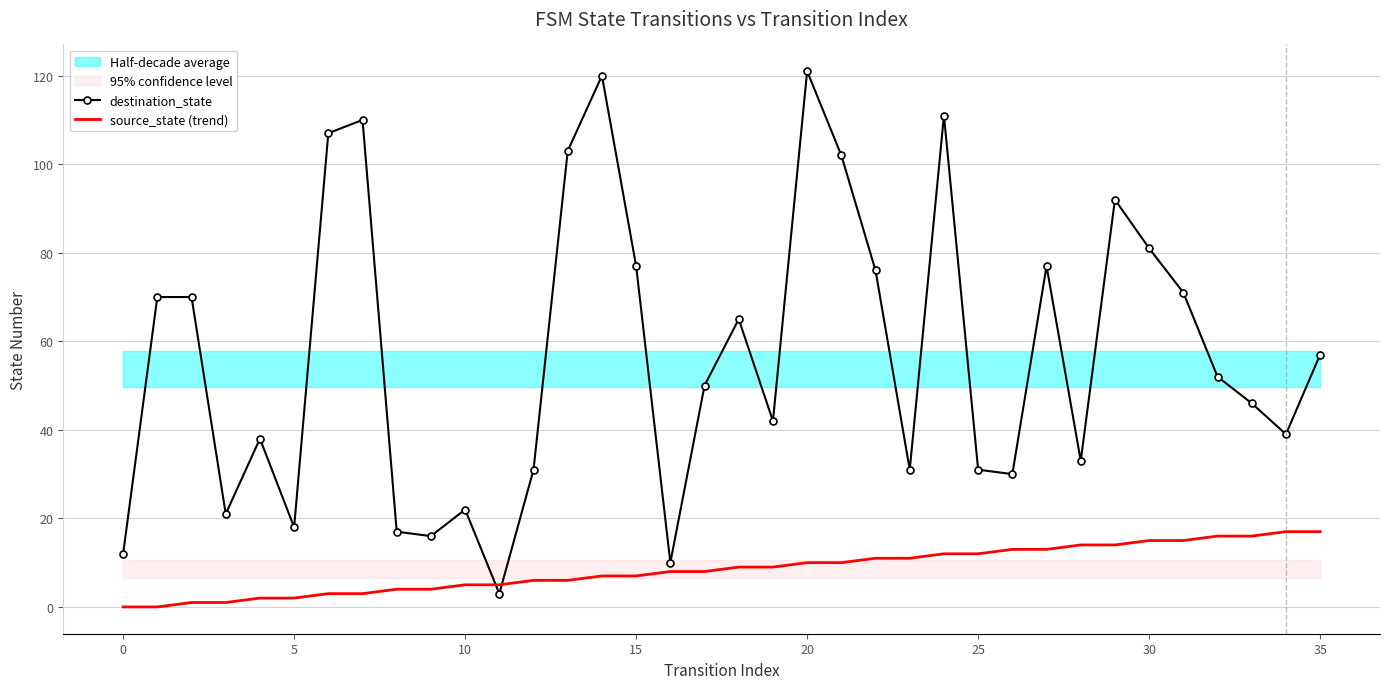

What is the label of the 33rd point from the left?

32